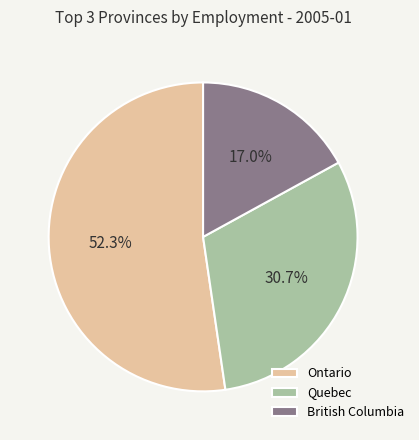

Is there a majority slice in this chart?

Yes